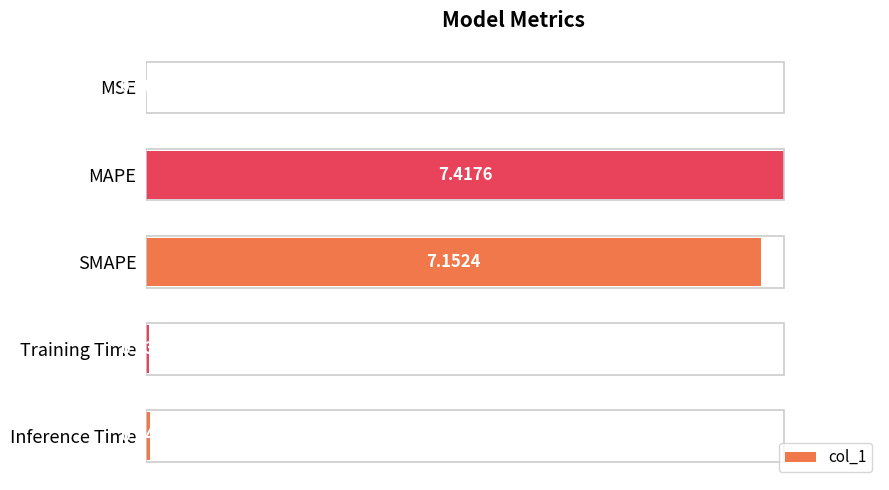

At which category does the chart reach its peak across all series?

MAPE